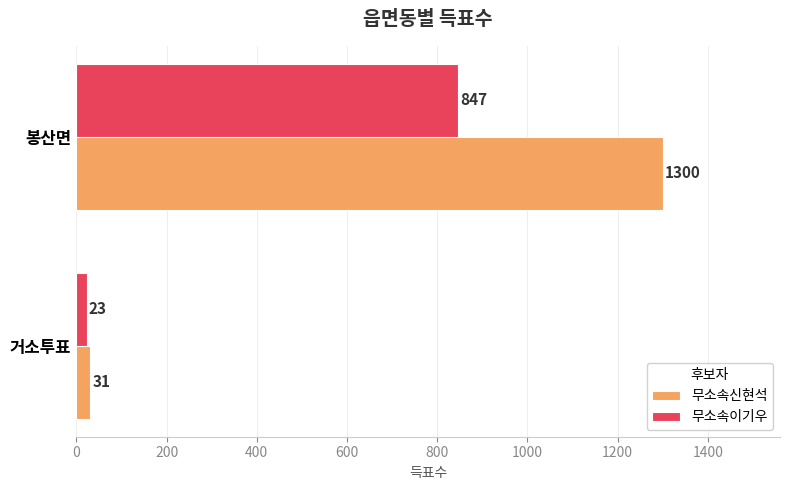

List the labels in order of 무소속이기우 value, largest first.

봉산면, 거소투표